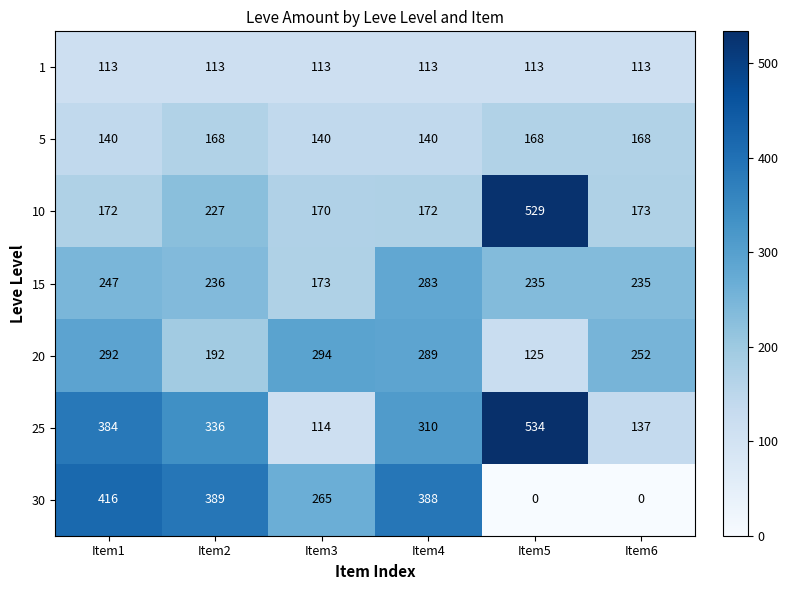

Rank the series at Item3 from lowest to highest value.

1, 25, 5, 10, 15, 30, 20